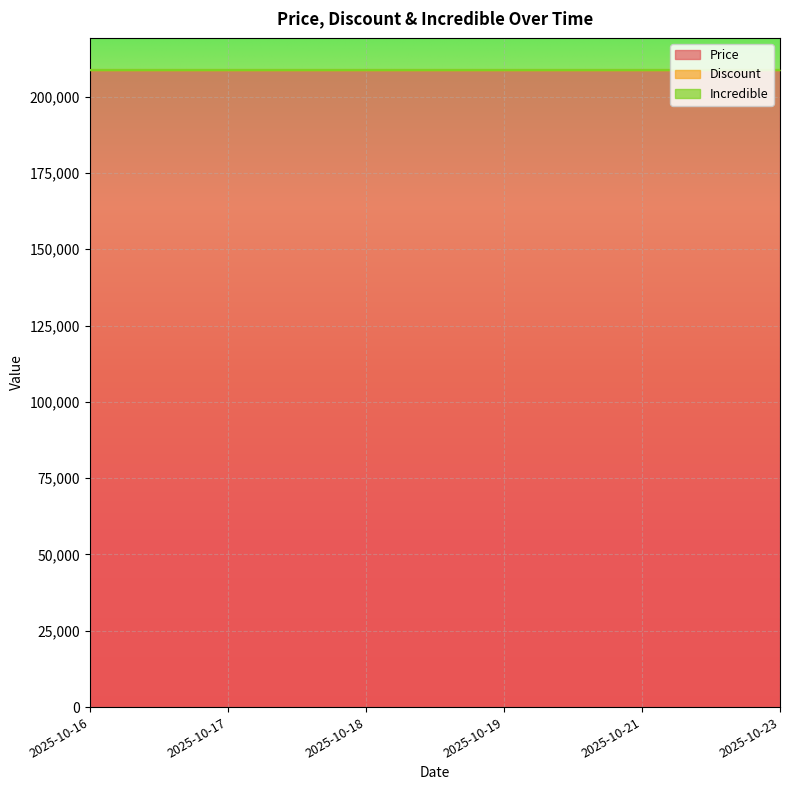

True or false: Discount has more than 0 interior local peaks.

False